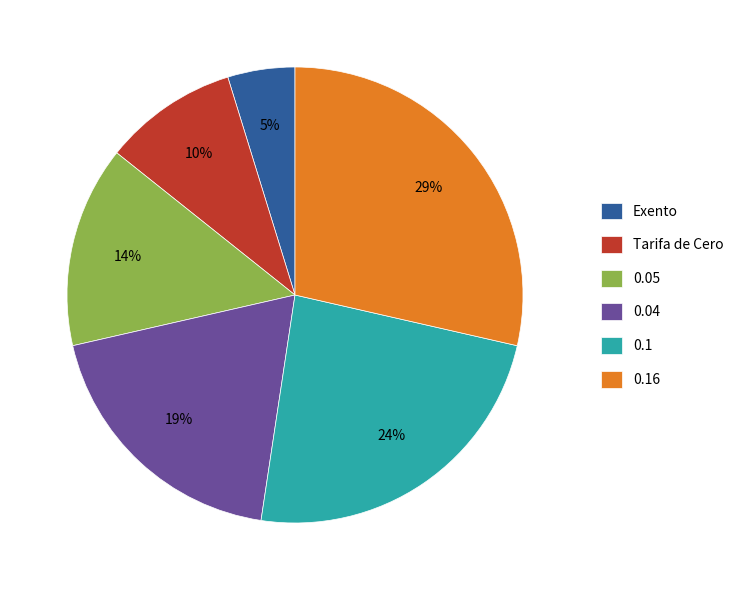

How many segments does this pie chart have?

6